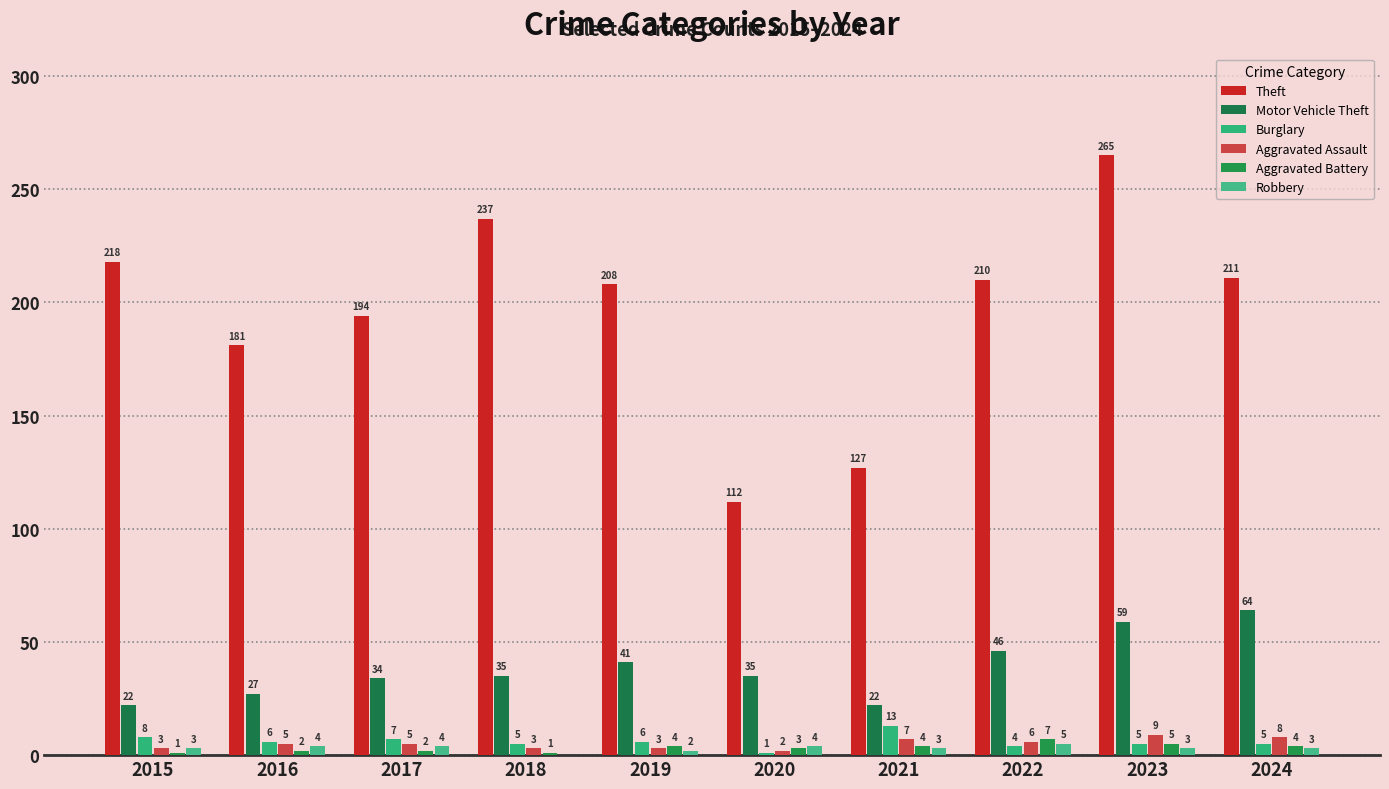

At which category is the sum across all series the highest?

2023